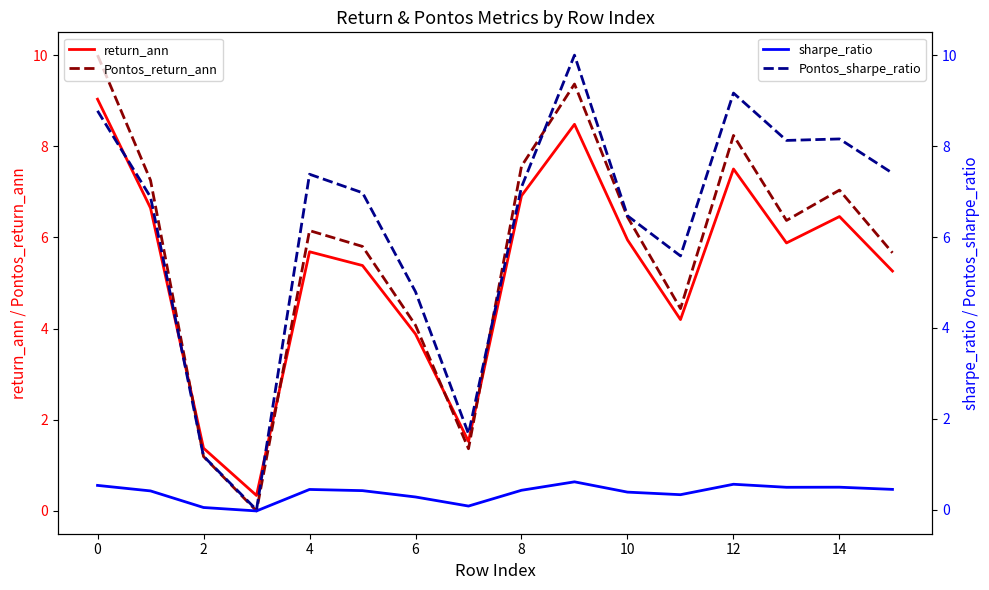

What are all the series names shown in the legend?

return_ann, Pontos_return_ann, sharpe_ratio, Pontos_sharpe_ratio